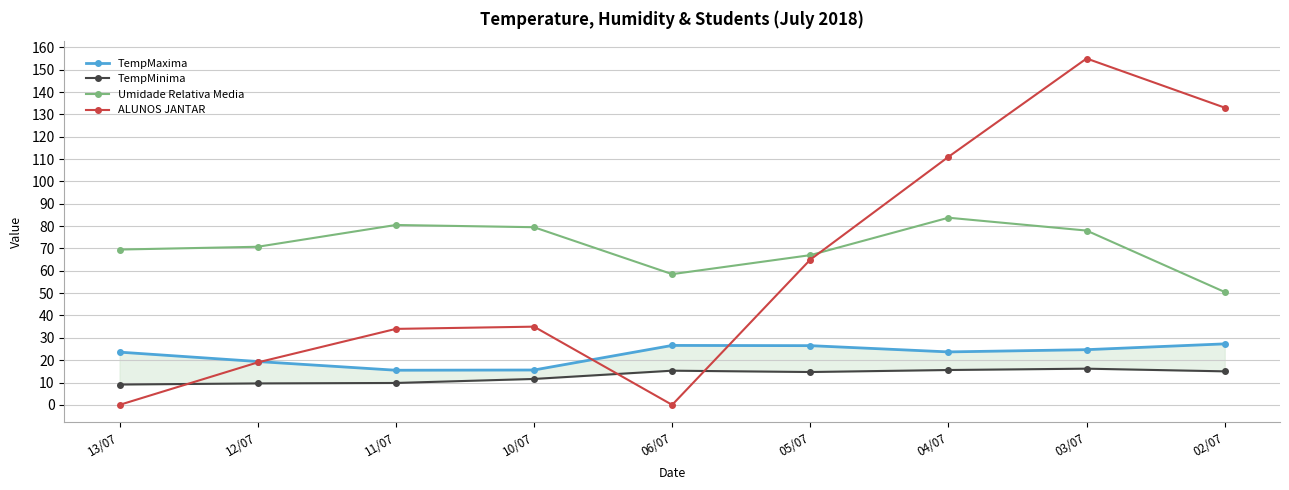

What is the difference between the highest and lowest values at 05/07?

52.3